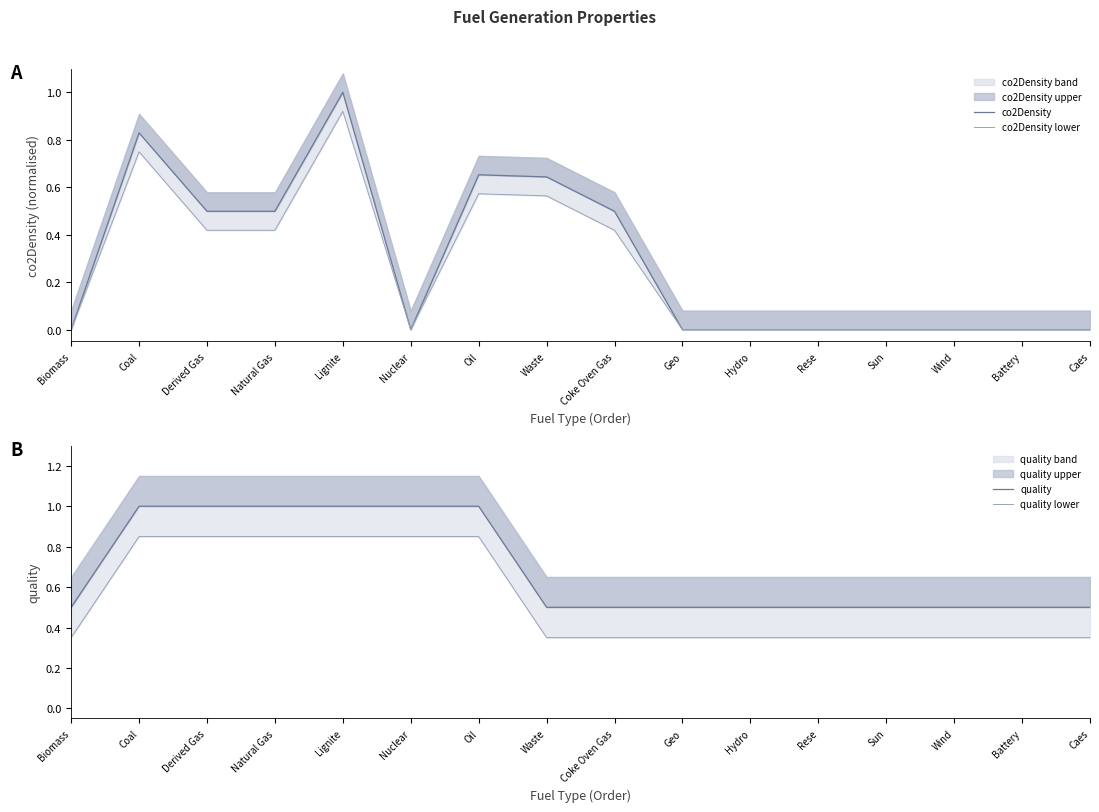

True or false: co2Density and co2Density lower intersect in this chart.

False